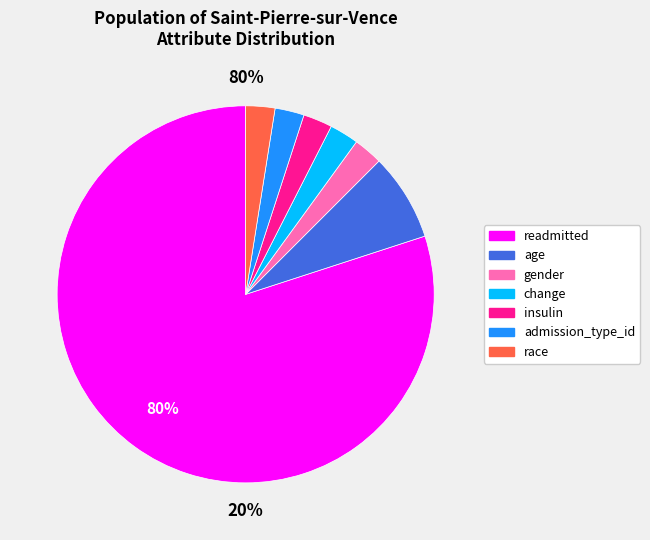

How many segments does this pie chart have?

7